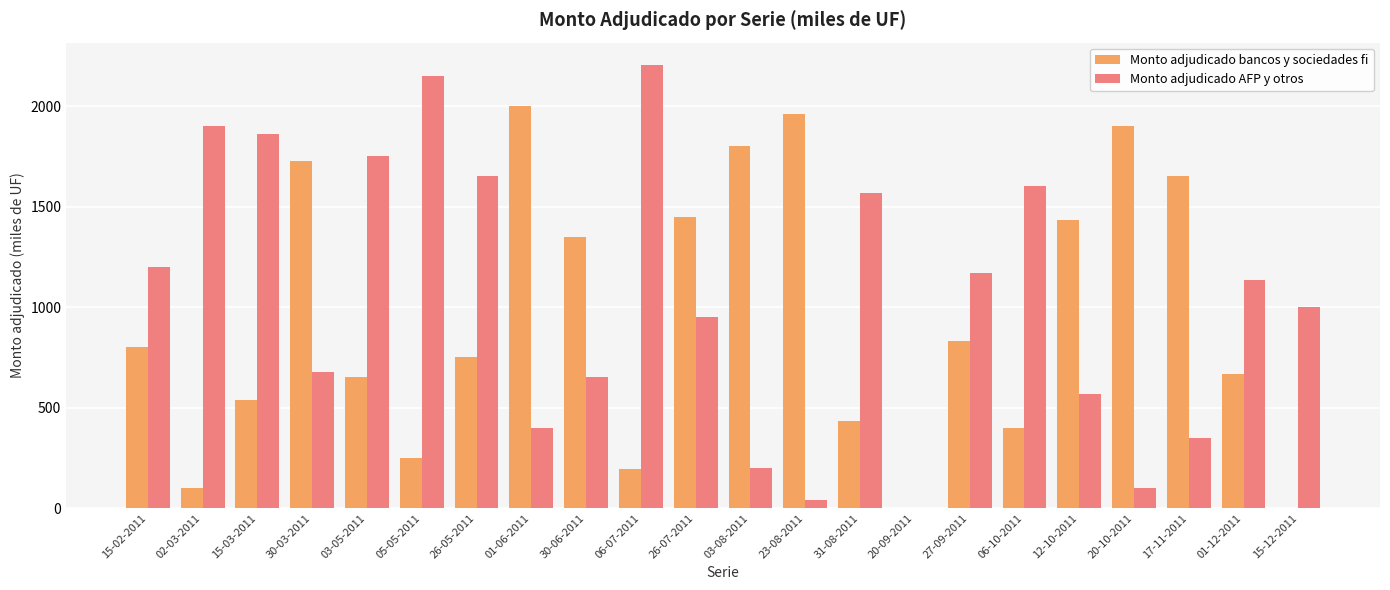

How many groups of bars are there?

22